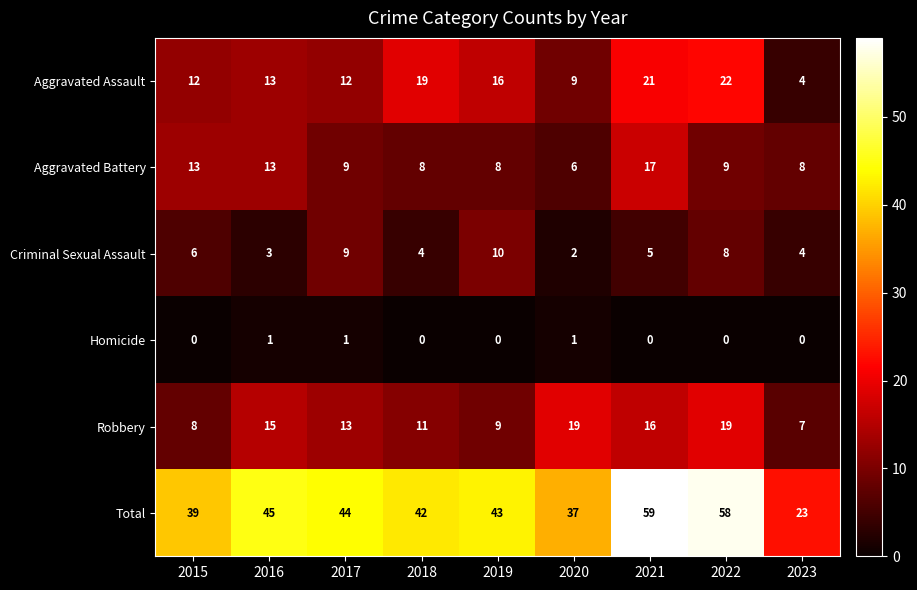

Which category has the lowest value in the Aggravated Battery series?

2020